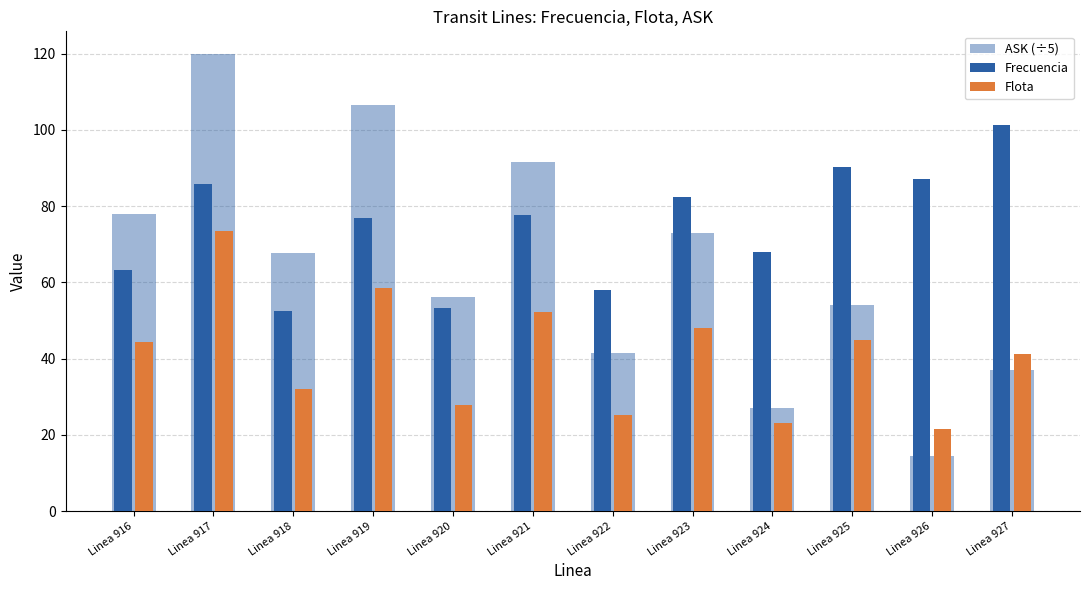

How many groups of bars are there?

12